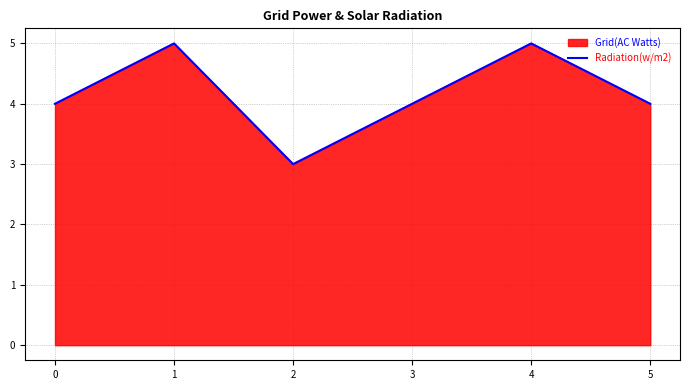

Does the chart have visible grid lines?

Yes